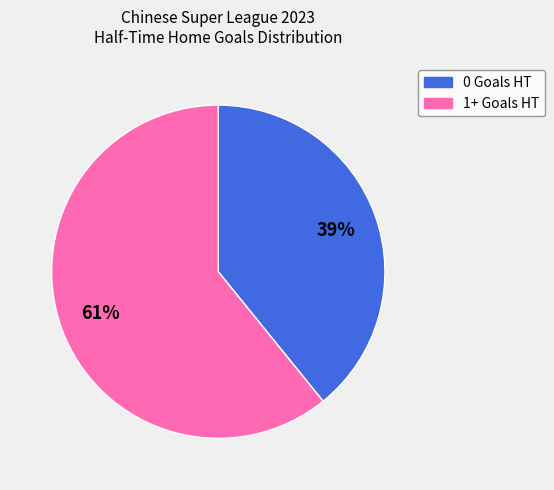

To the nearest percent, what is the difference between the 1+ Goals HT and 0 Goals HT slice percentages?

22%